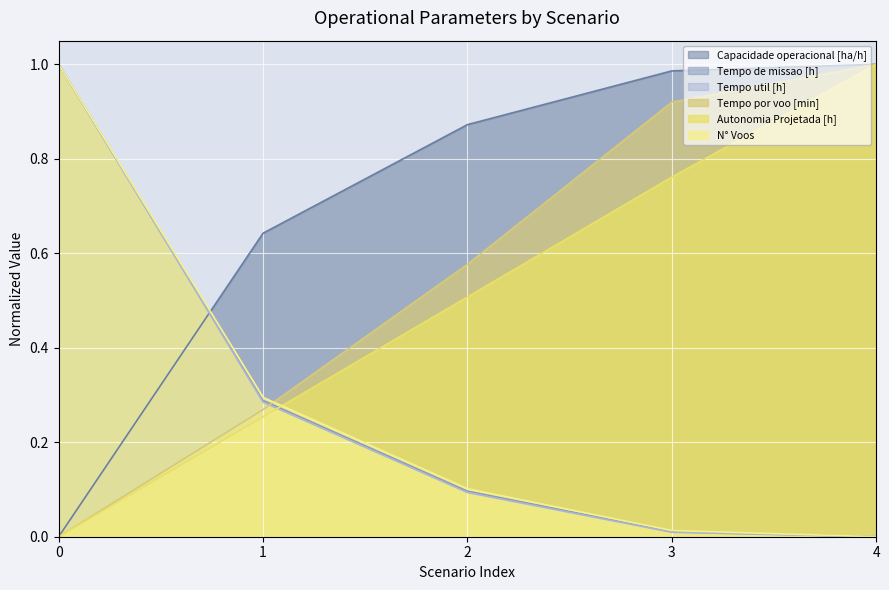

What is the sum of all Tempo por voo [min] values?

2.8